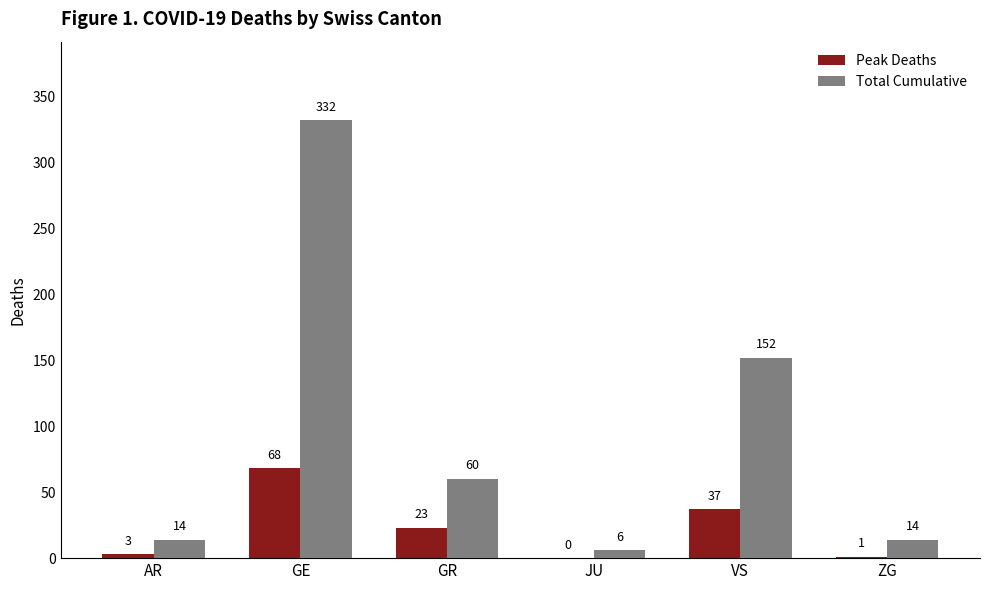

How many categories are shown in the chart?

6